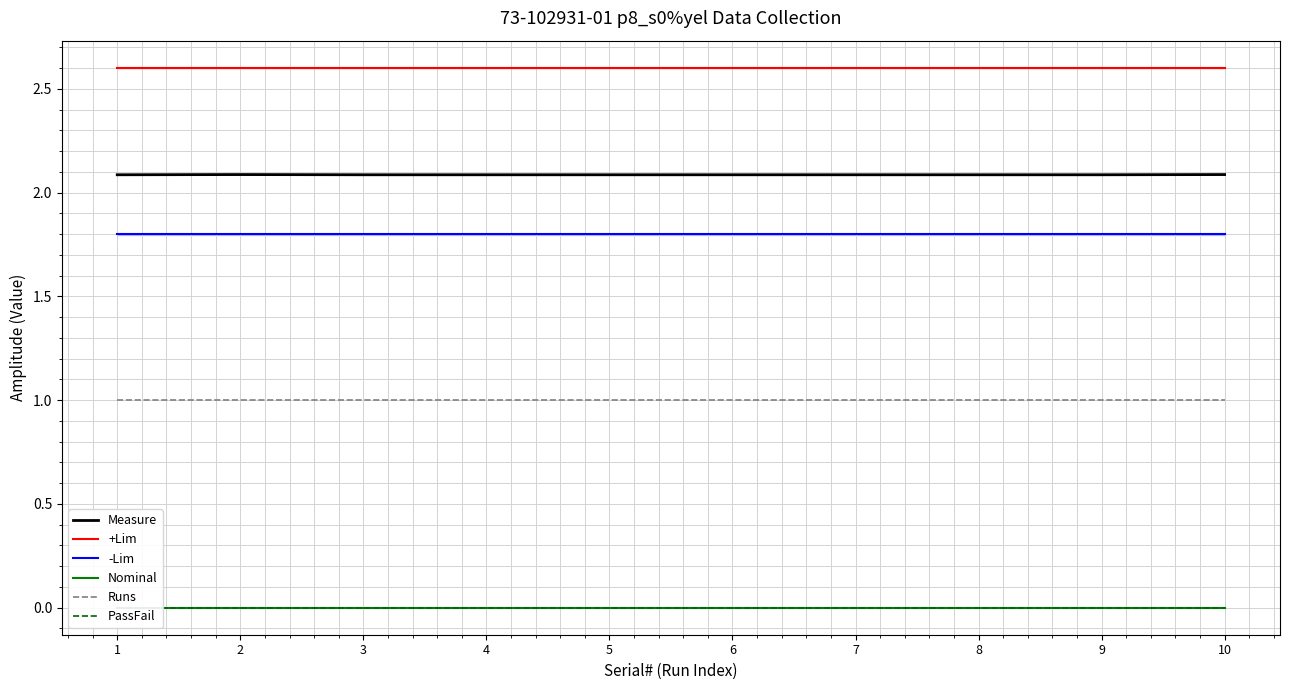

Rank the series at 8 from highest to lowest value.

+Lim, Measure, -Lim, Runs, Nominal, PassFail